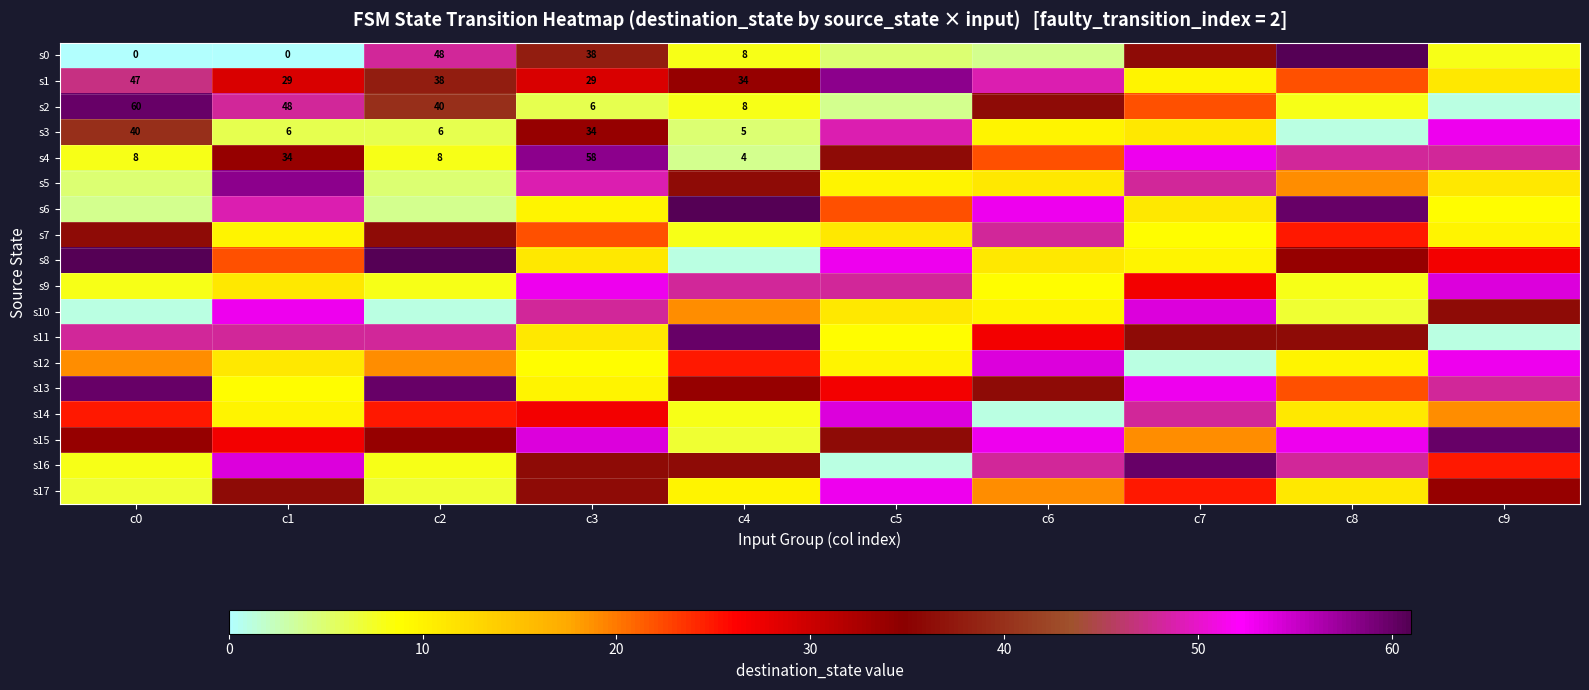

Rank the series by their maximum value, from lowest to highest.

s7, s3, s17, s9, s10, s12, s14, s1, s4, s5, s2, s11, s13, s15, s16, s0, s6, s8